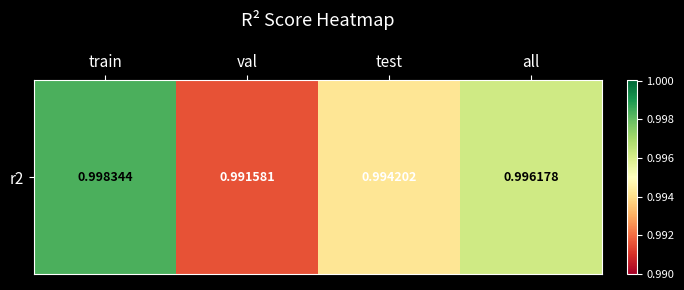

What is the average value?

1.0